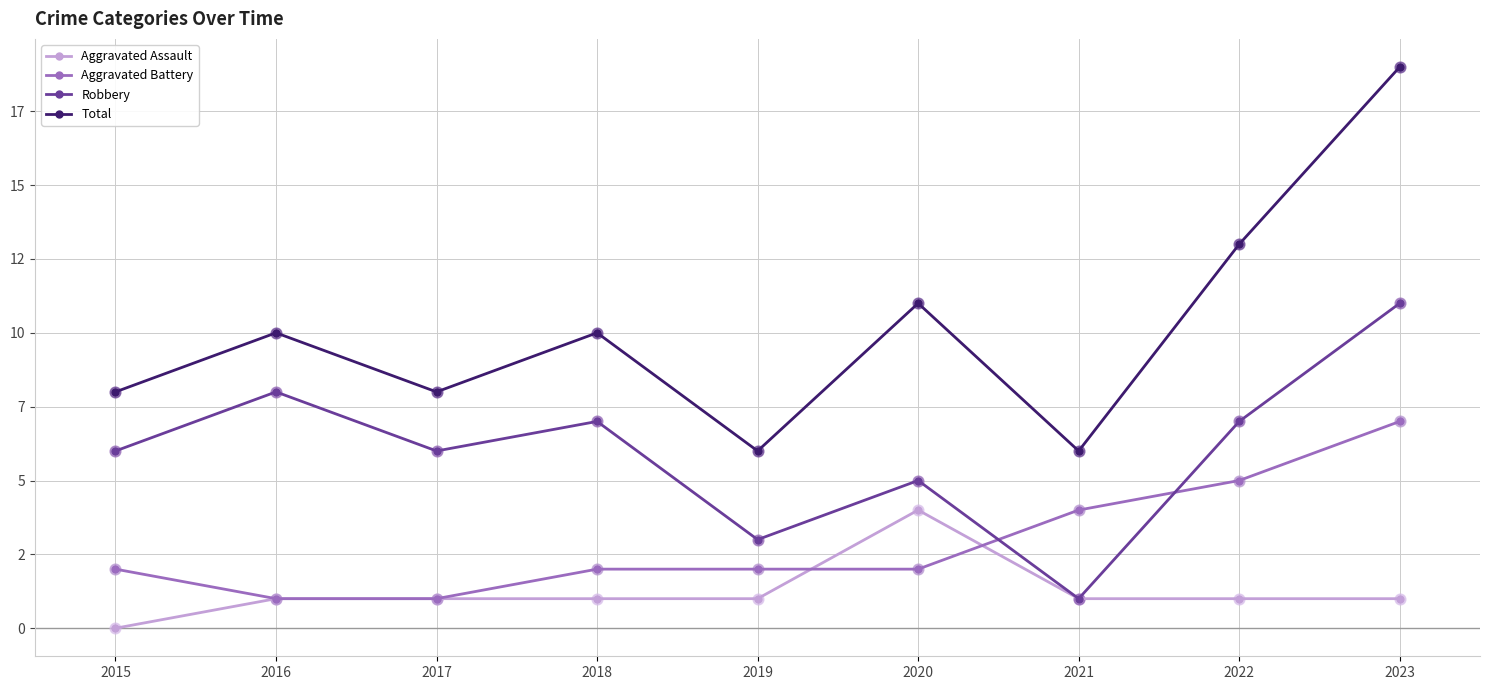

Is the value of Aggravated Battery at 2022 greater than the value of Aggravated Assault at 2019?

Yes